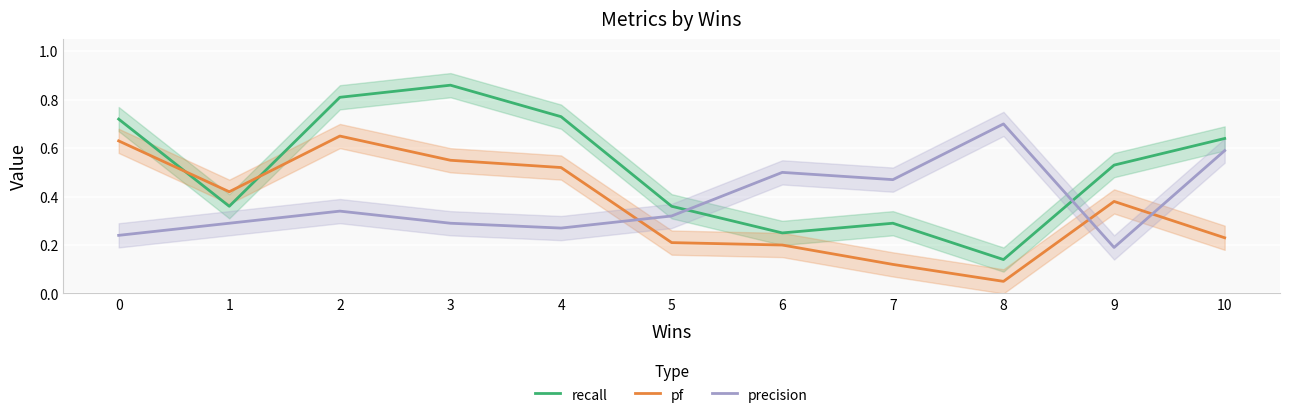

How many recall values are between 0 and 1?

11